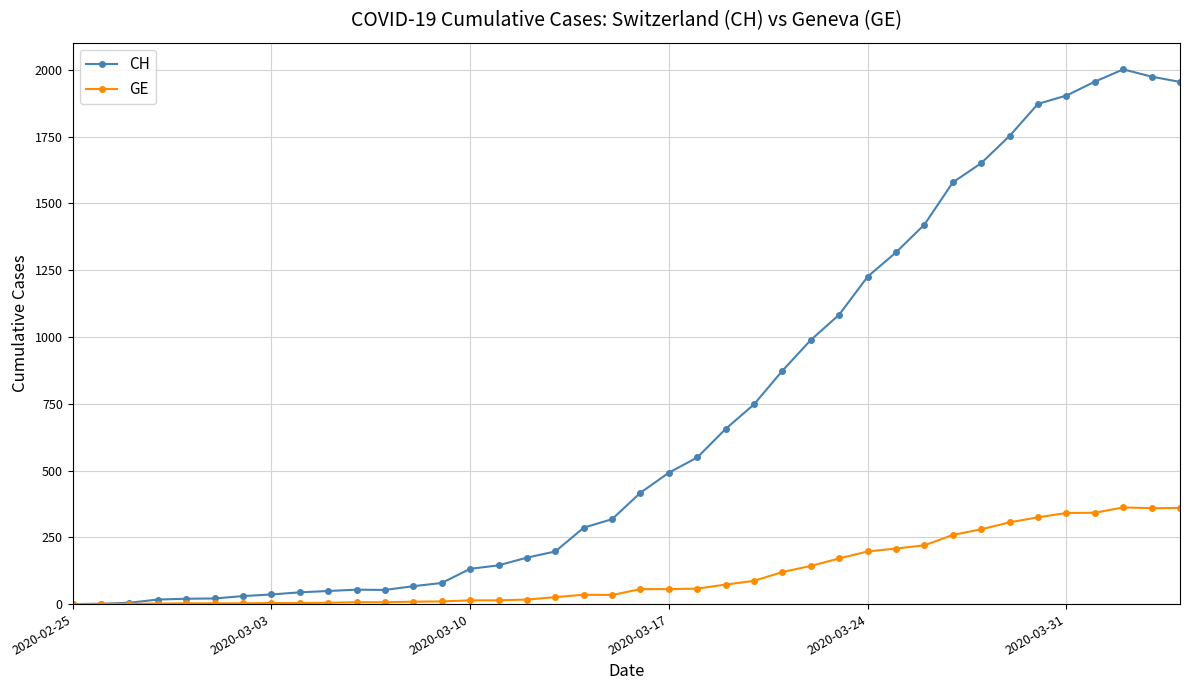

How many lines are shown in the chart?

2